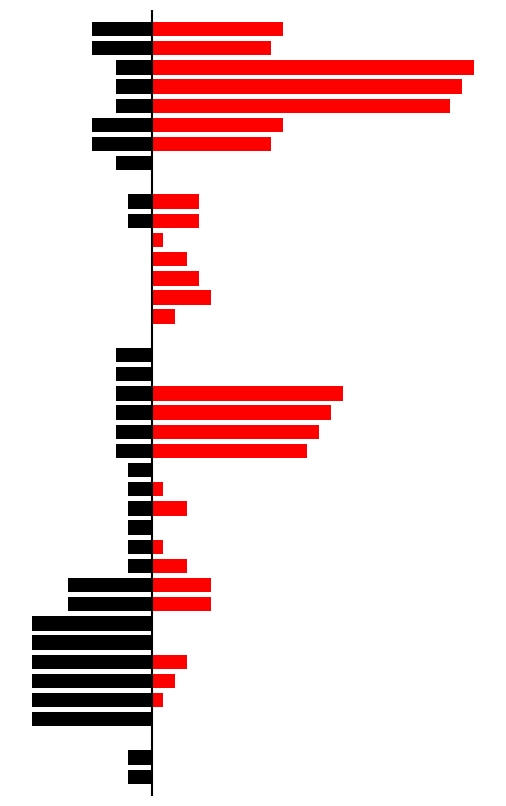

What is the average value of the group series?

-4